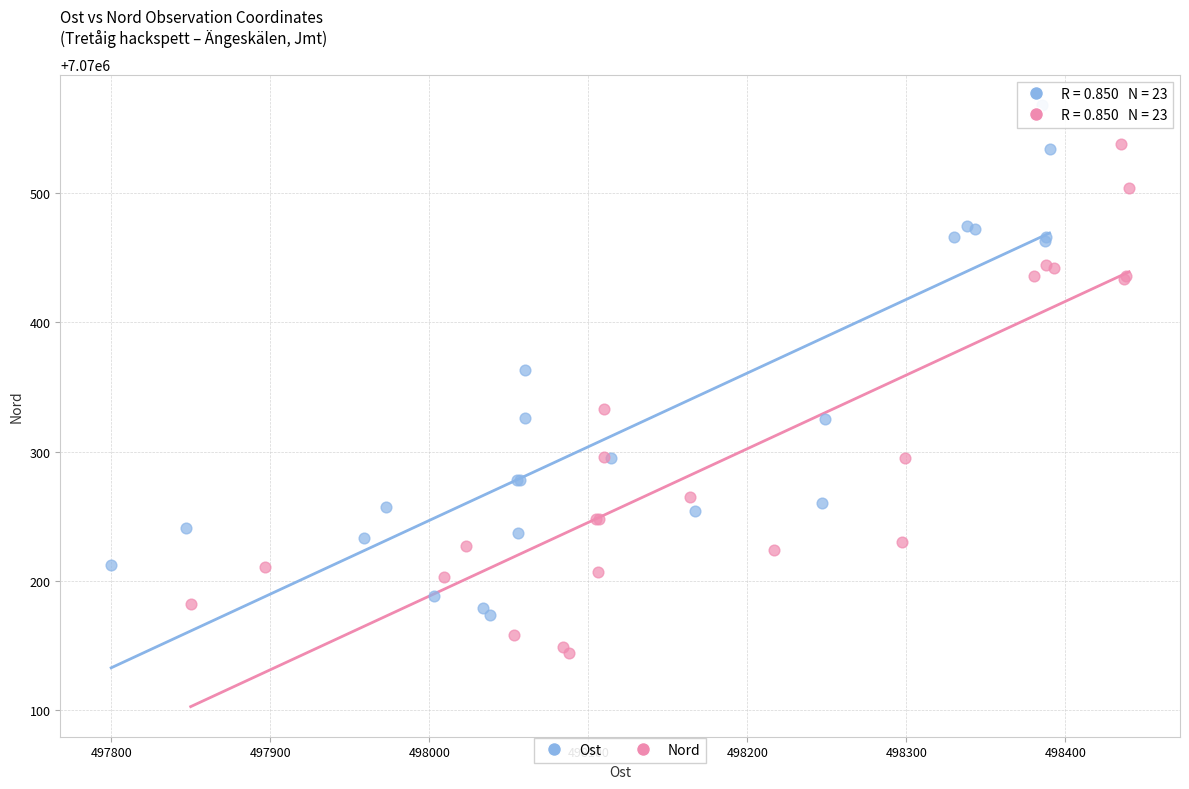

Which series reaches the minimum Y coordinate?

Nord